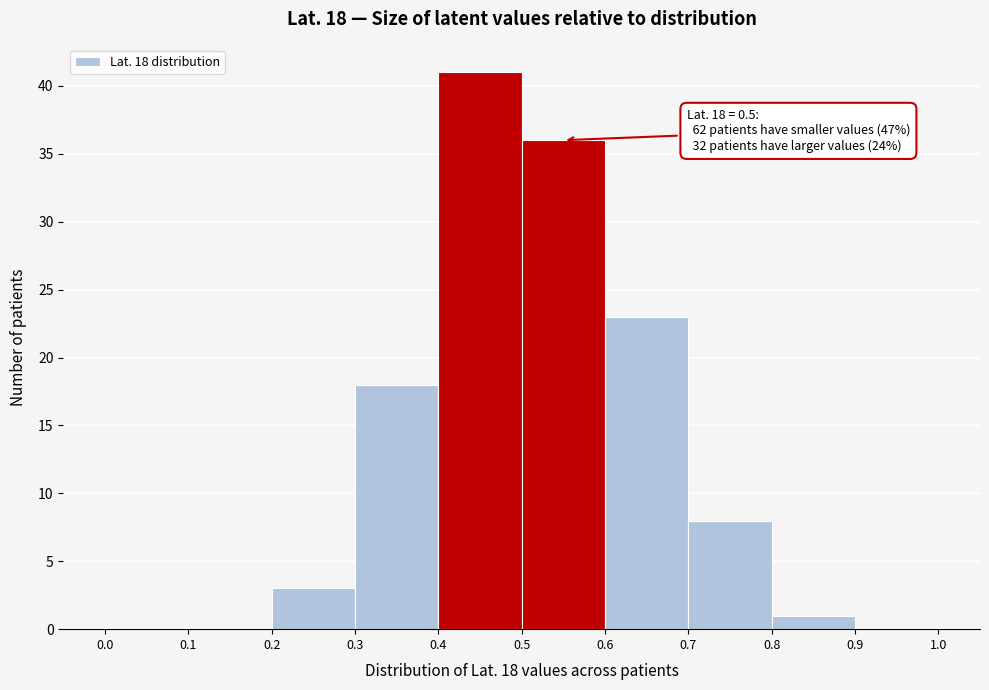

Over which range of the x-axis is the bar tallest?

0.4 to 0.5